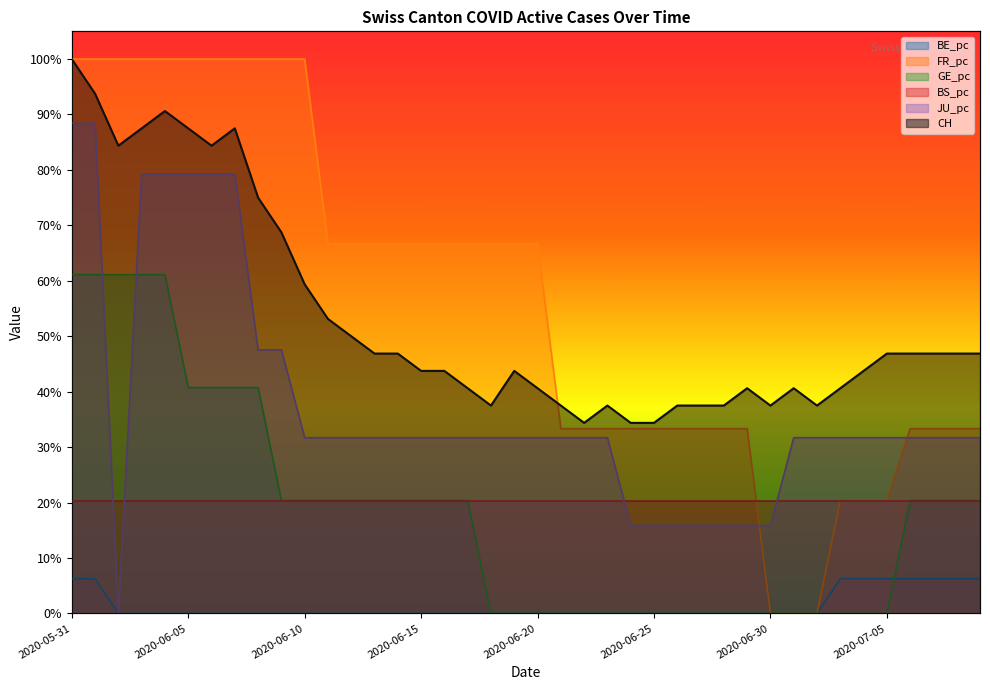

Between 2020-06-03 and 2020-06-22, which is larger?

2020-06-03